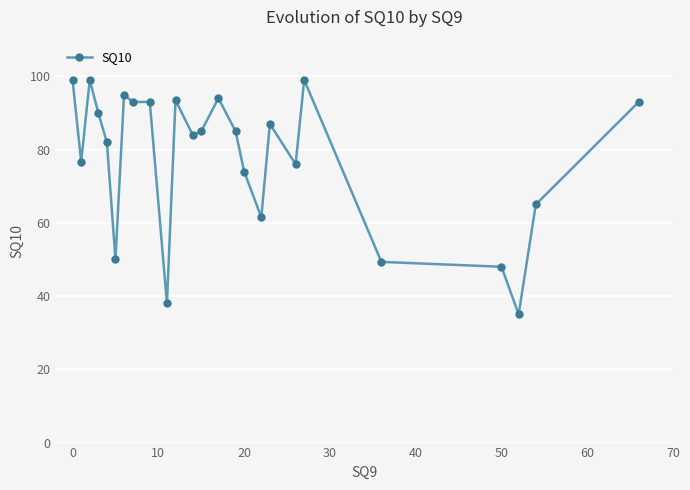

Count the number of categories in the chart.

25